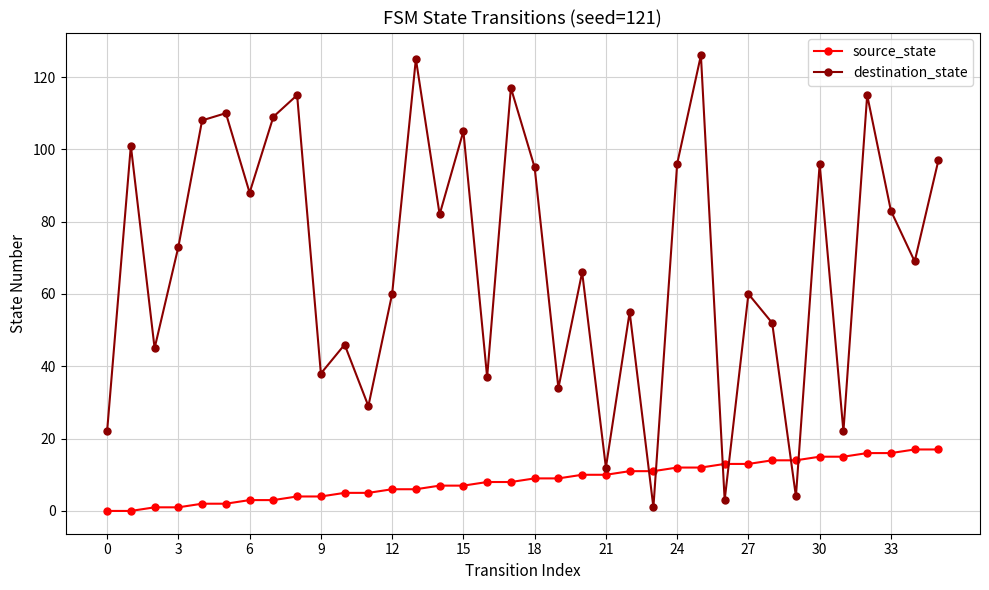

What is the value of the destination_state point at the 25th from the left?

96